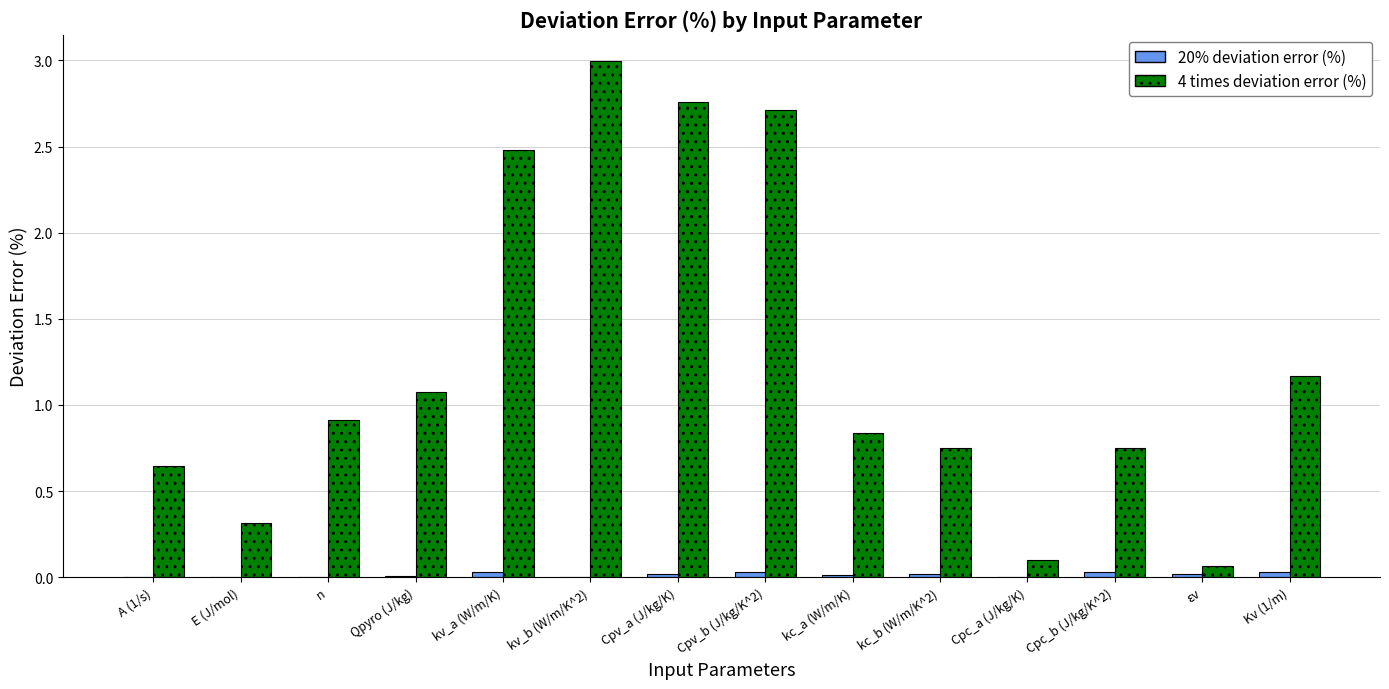

Which series has the largest total across all categories?

4 times deviation error (%)